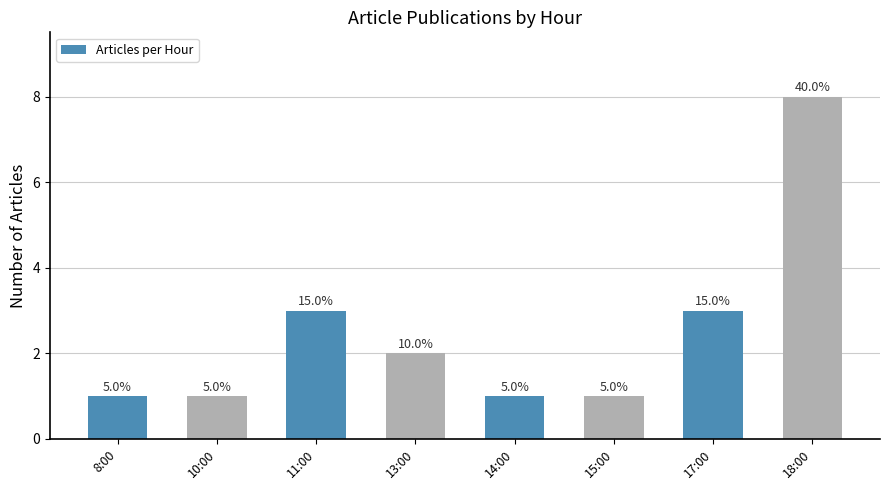

Does the chart contain any negative values?

No